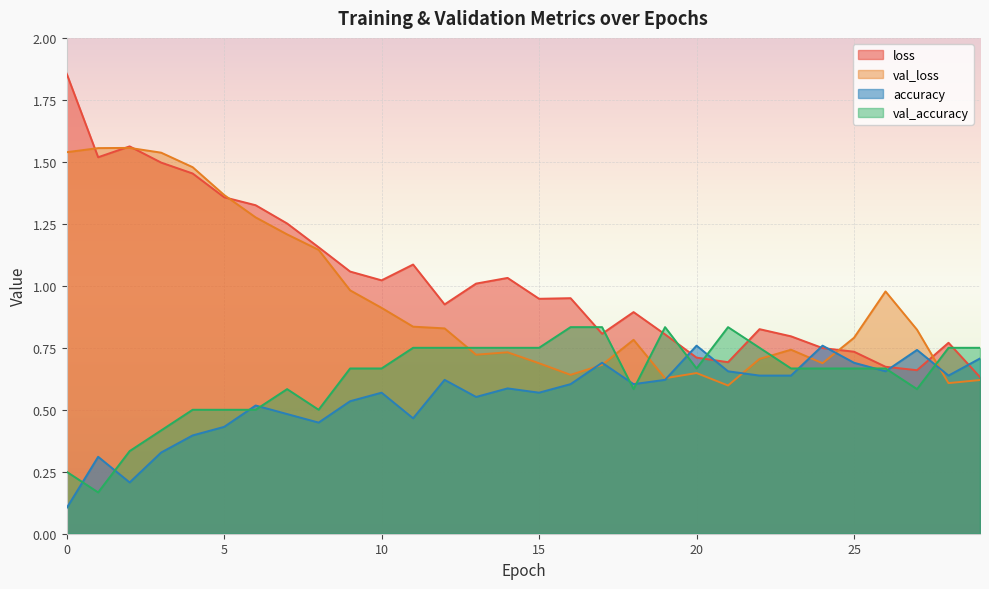

How many data points does each series have?

30